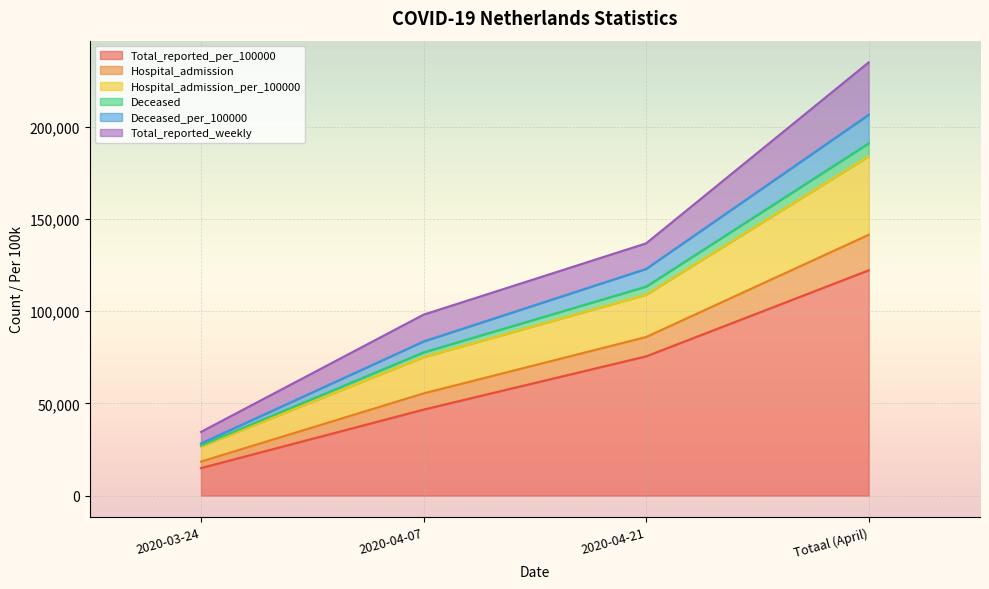

True or false: Deceased has more than 2 interior local peaks.

False